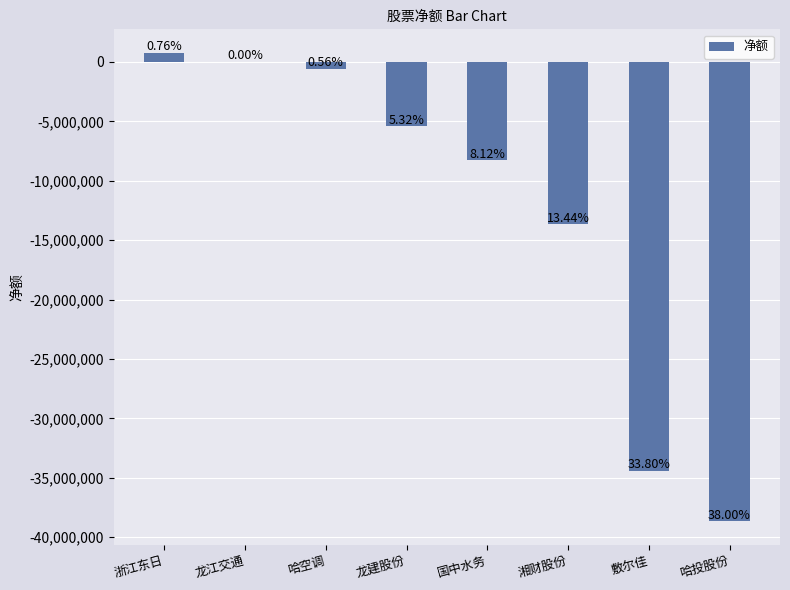

Rank the categories by value from highest to lowest.

浙江东日, 龙江交通, 哈空调, 龙建股份, 国中水务, 湘财股份, 敷尔佳, 哈投股份